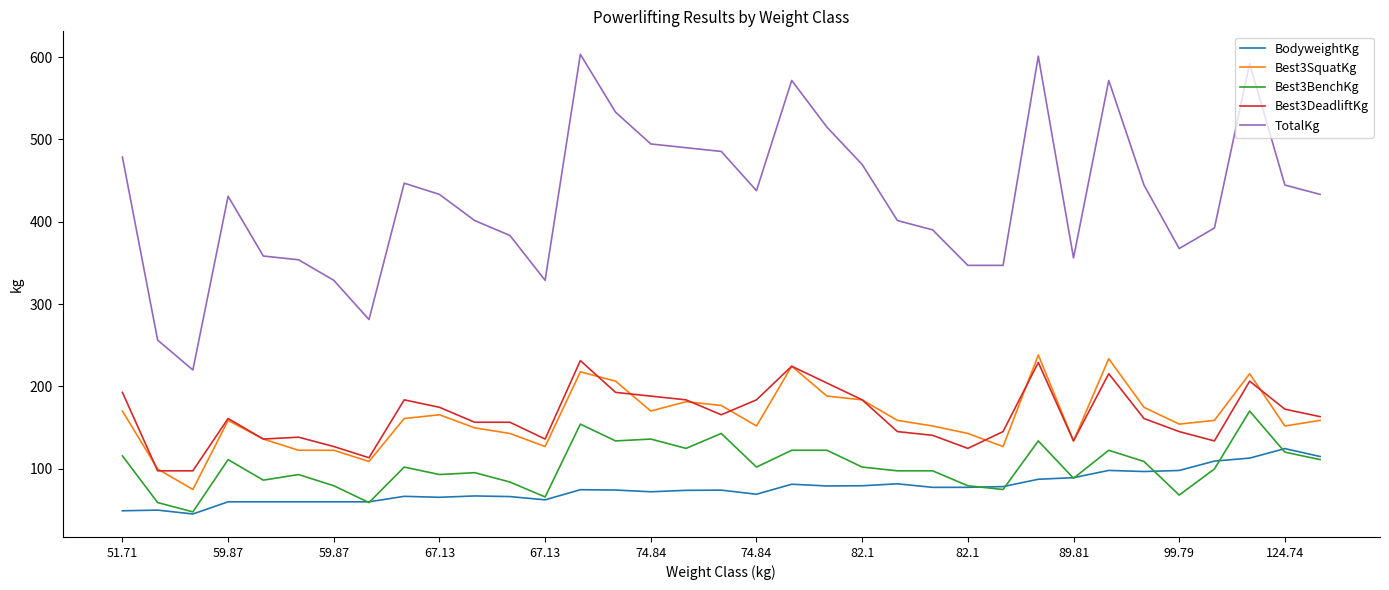

What is the lowest value of the BodyweightKg series?

45.1